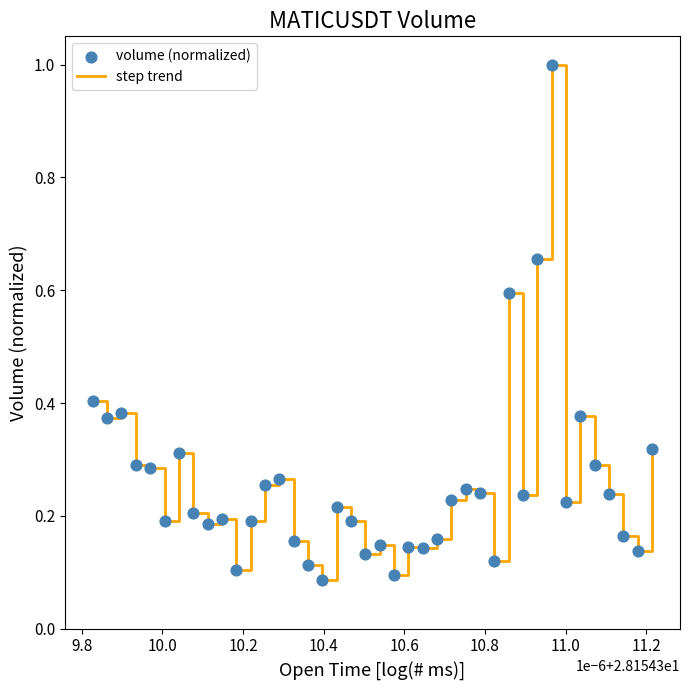

What is the difference between the maximum and minimum values?

0.9